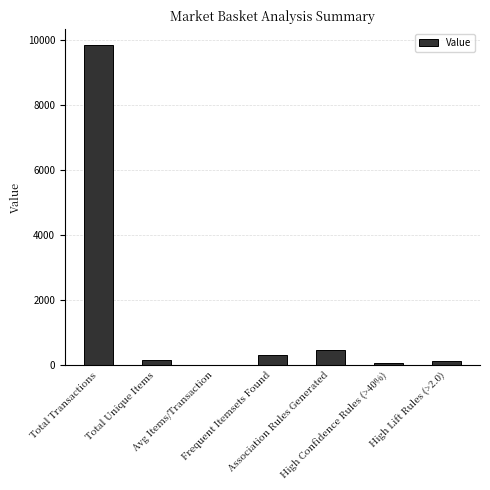

What is the sum of all values?

10987.4